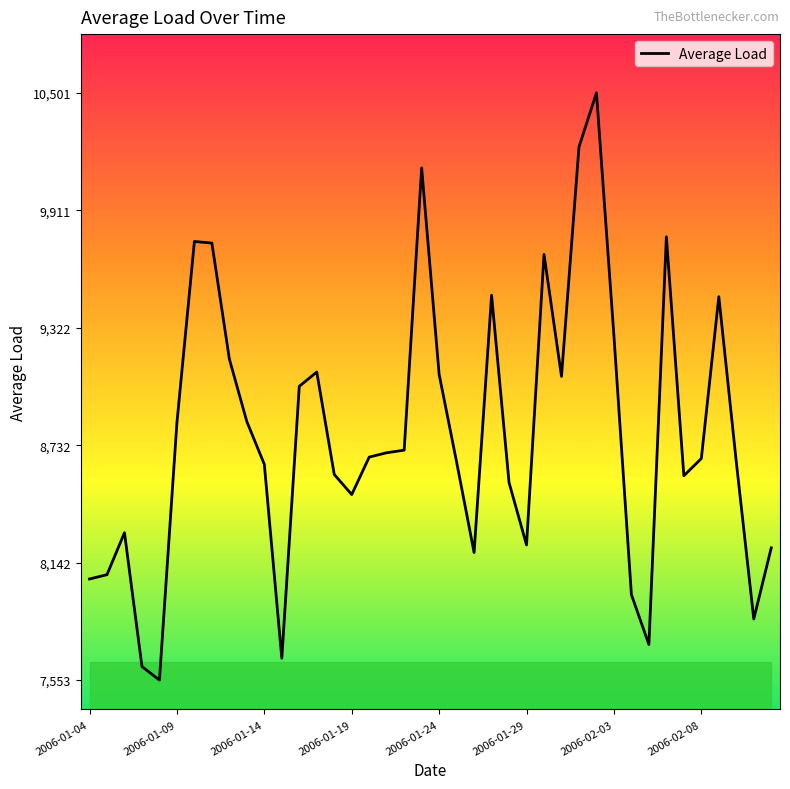

What is the difference between the maximum and minimum values?

2948.0